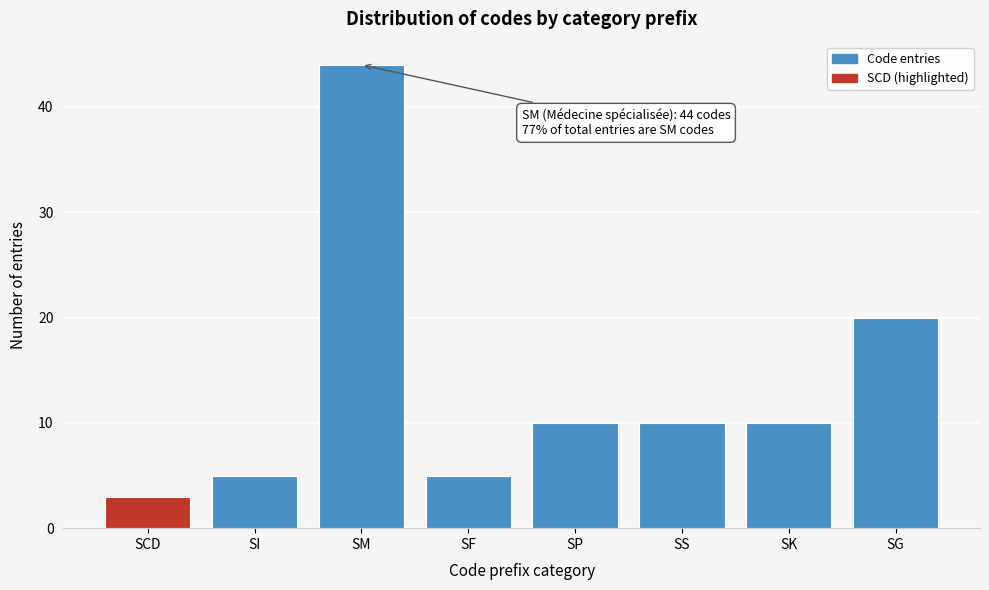

Reading left to right, what are all the values shown in this chart?

SCD=3	SI=5	SM=44	SF=5	SP=10	SS=10	SK=10	SG=20